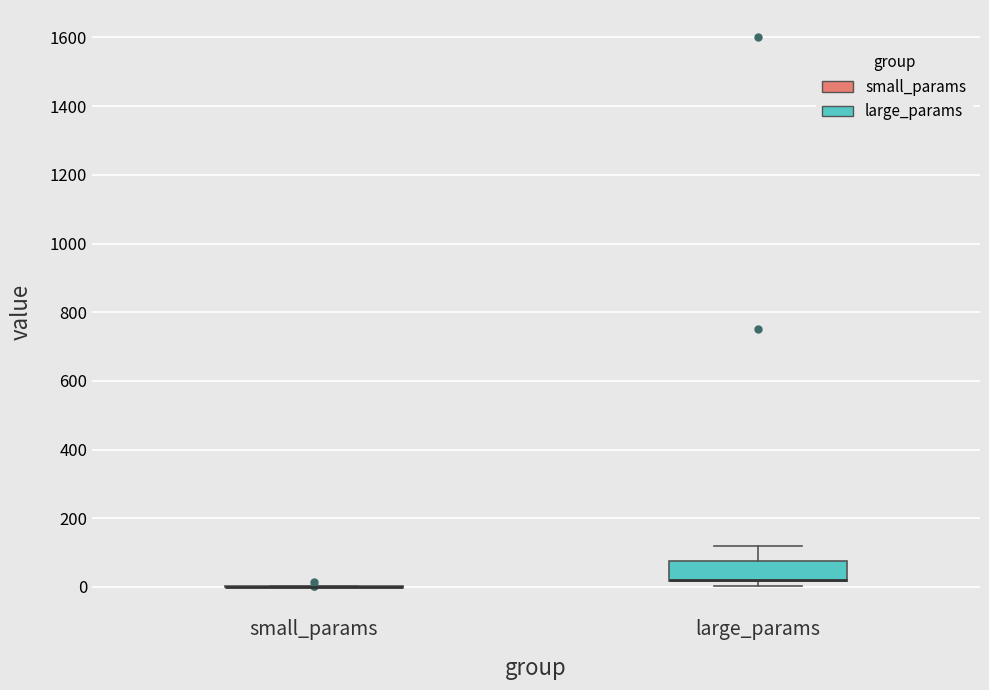

Reading left to right, read every box against the y-axis: the position of its median line, the range the box covers, and the ends of its whiskers. The values are not printed on the chart, so give them approximately, as read against the axis.

small_params: box collapsed to a line at 0, whiskers 0 to 0
large_params: median 20 (drawn on the box's lower edge), box 20 to 80, whiskers 0 to 120